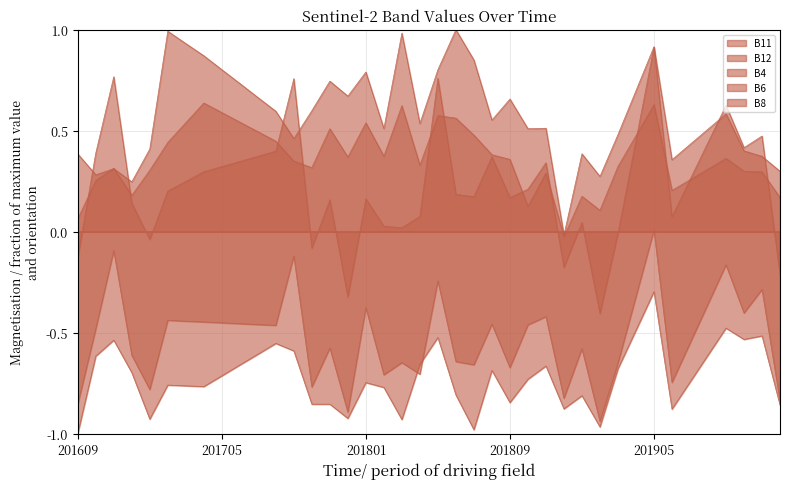

Is the value of B4 at 201902 greater than the value of B8 at 201803?

No